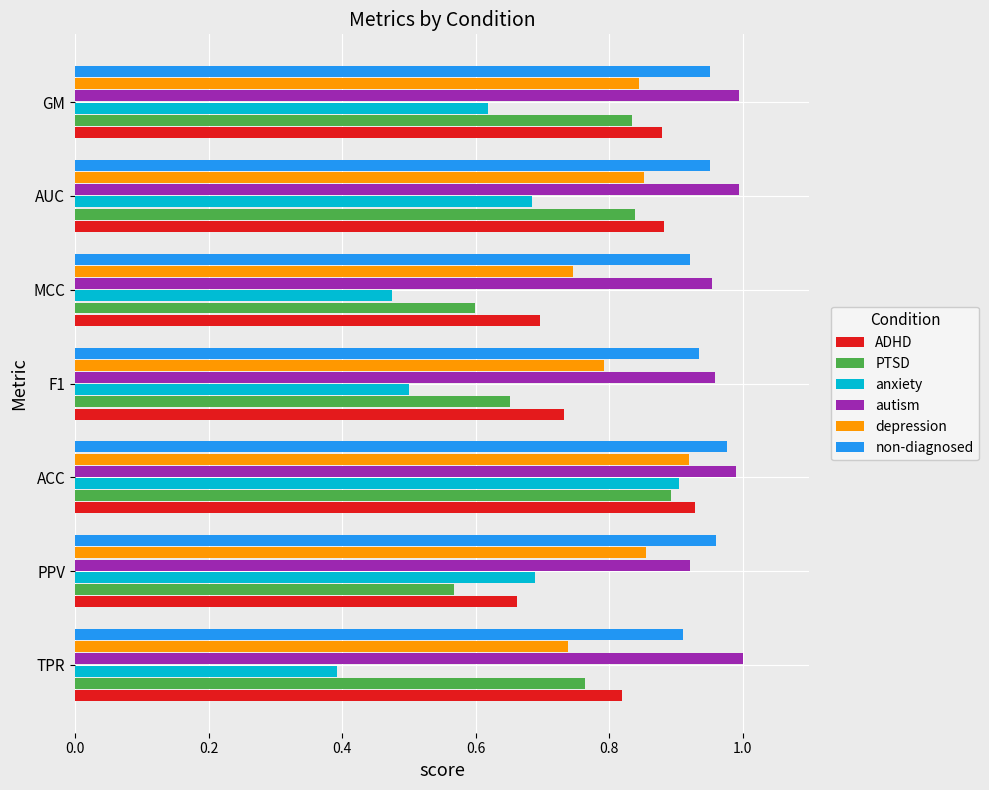

What is the smallest value displayed?

0.4